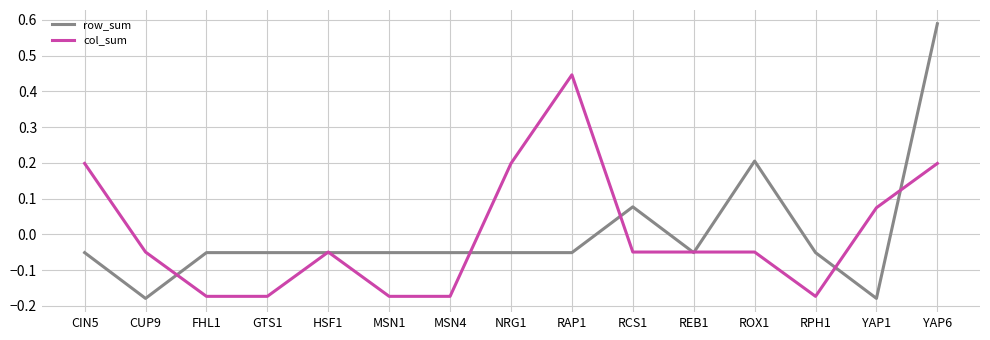

Between CIN5 and YAP6, which series saw the biggest shift?

row_sum